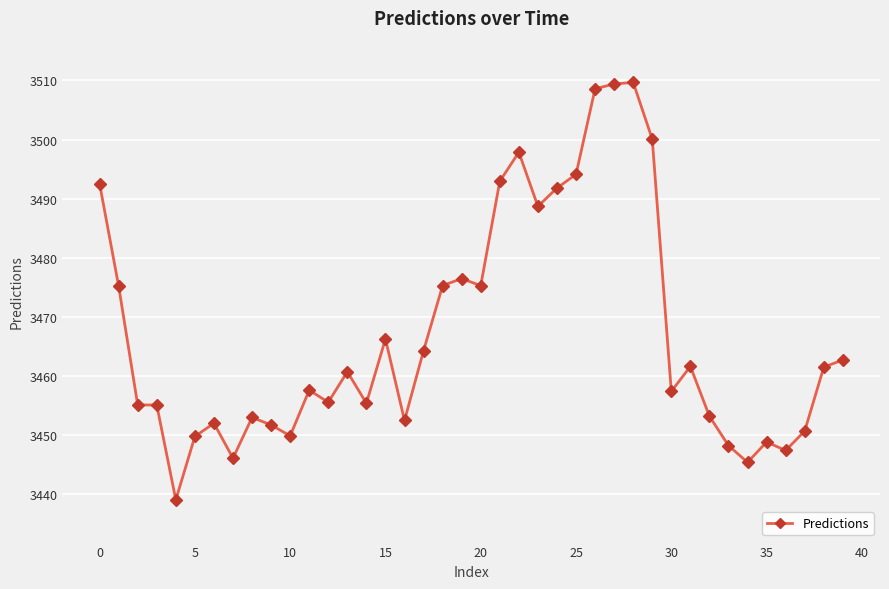

What is the minimum value shown in the chart?

3439.0